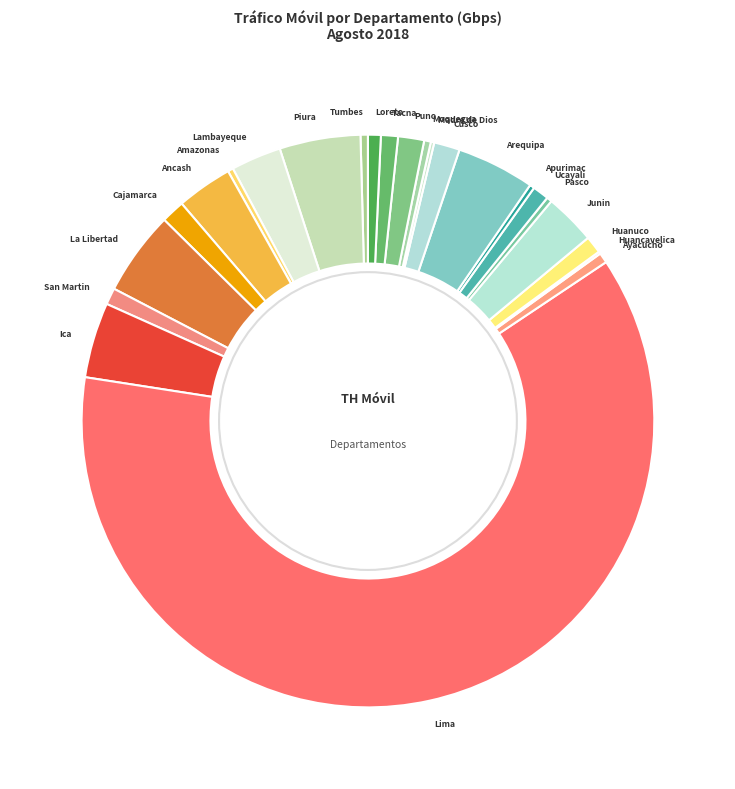

What is the majority slice?

Lima